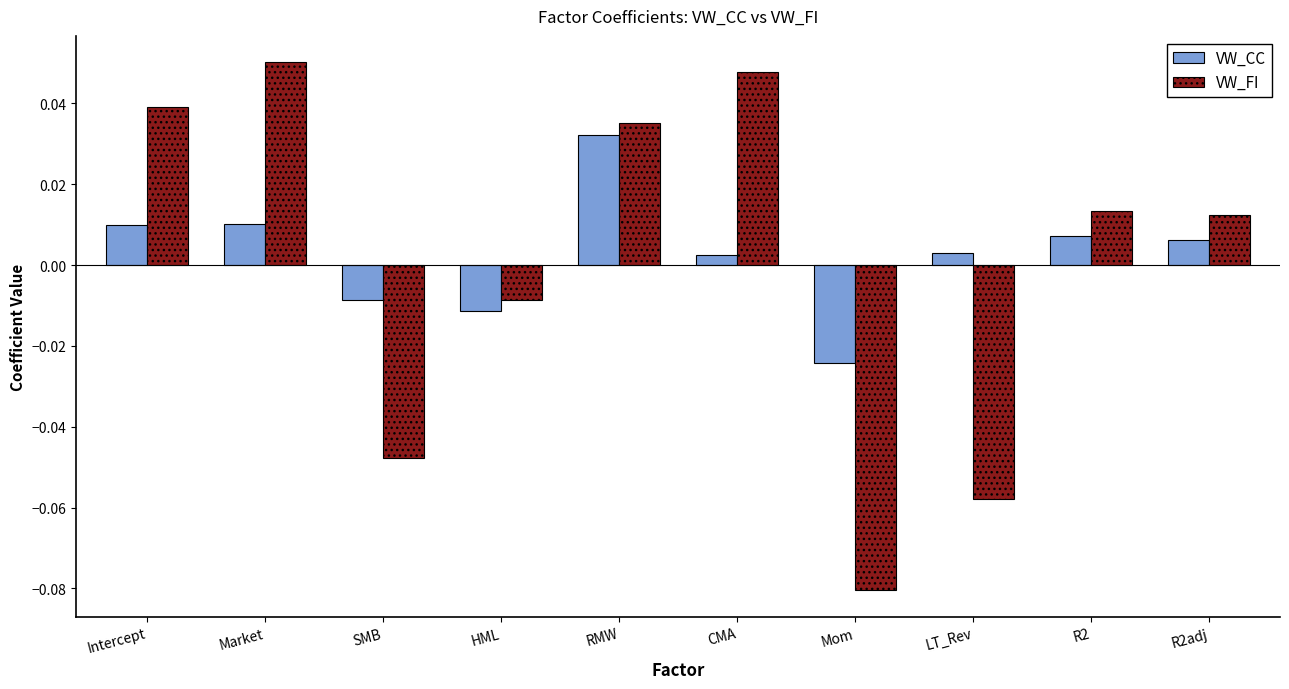

Are the bars horizontal?

No